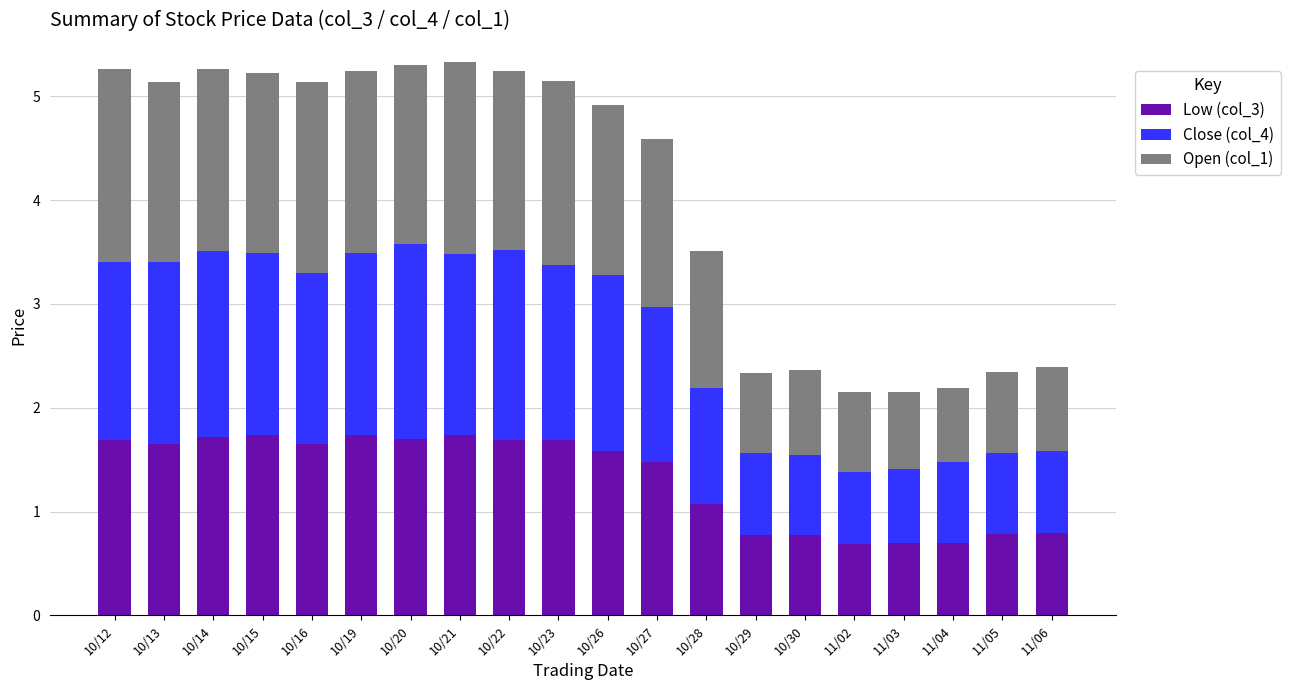

True or false: Low (col_3) has a value of 2.3 at 10/15.

False